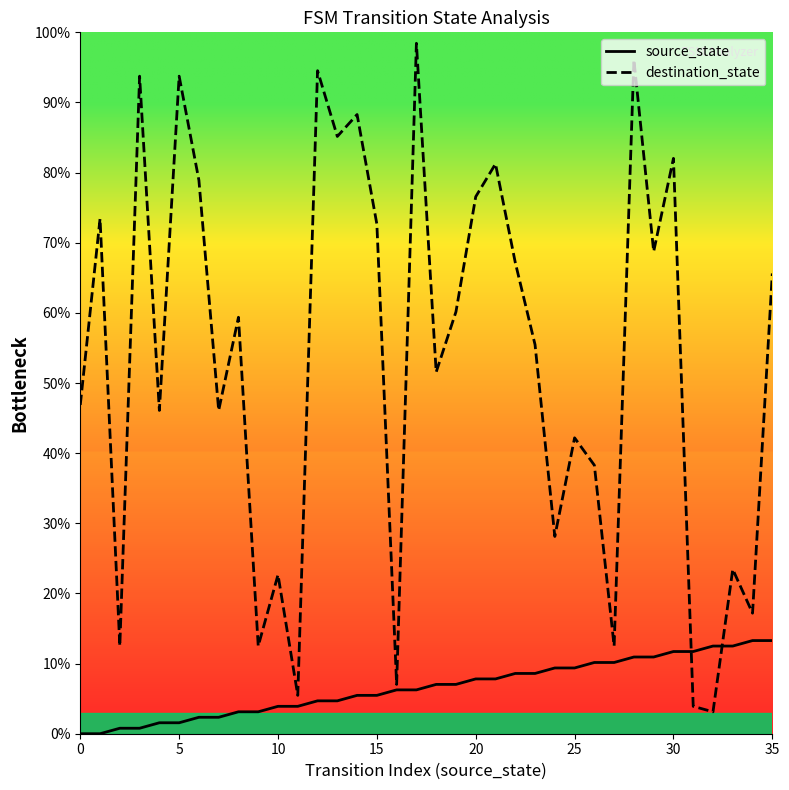

True or false: source_state and destination_state cross at least once.

True